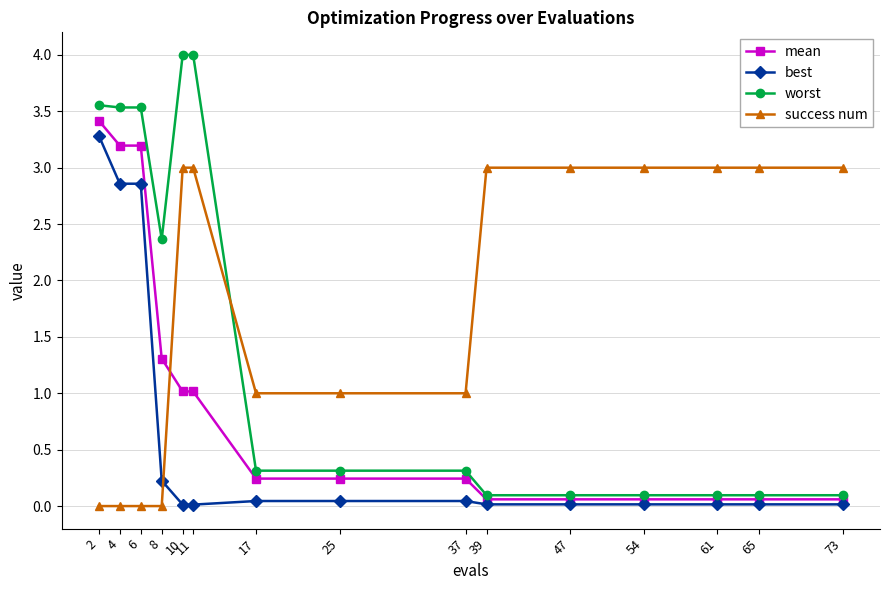

Between which two adjacent categories do best and success num first intersect?

8 and 10